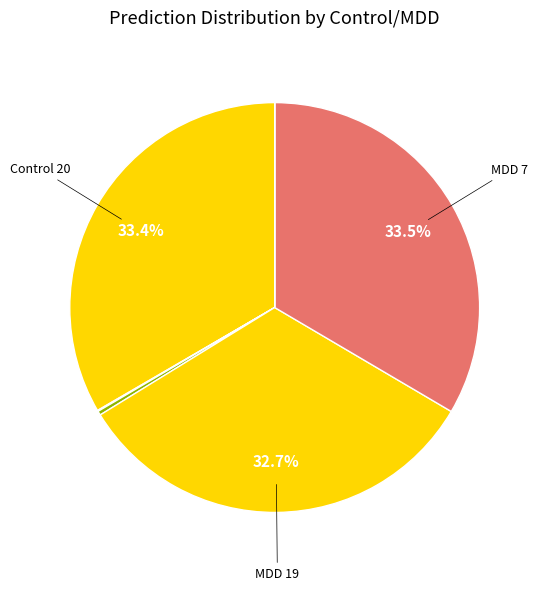

Which slice is the largest?

MDD 7